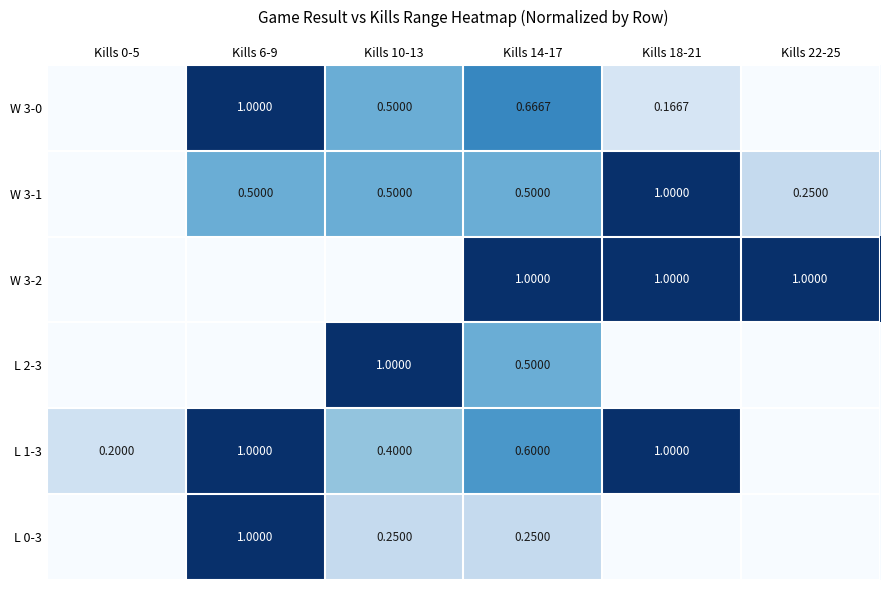

True or false: W 3-1 has a value of 0.5 at Kills 14-17.

True